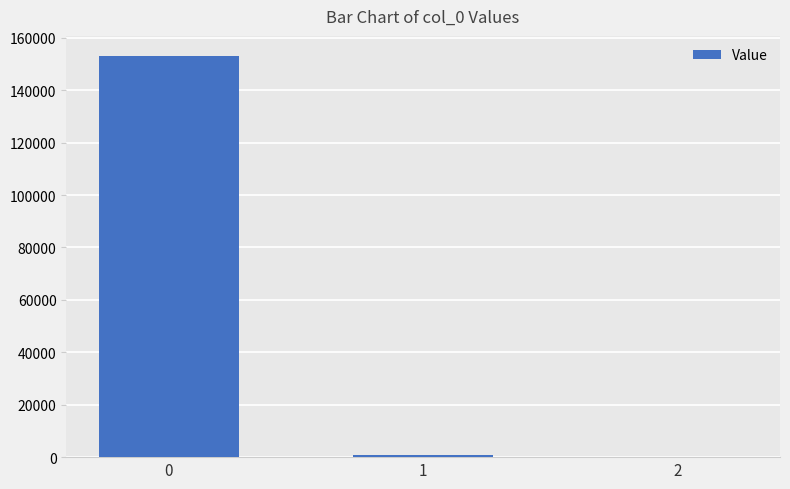

What is the greatest value displayed?

153092.0